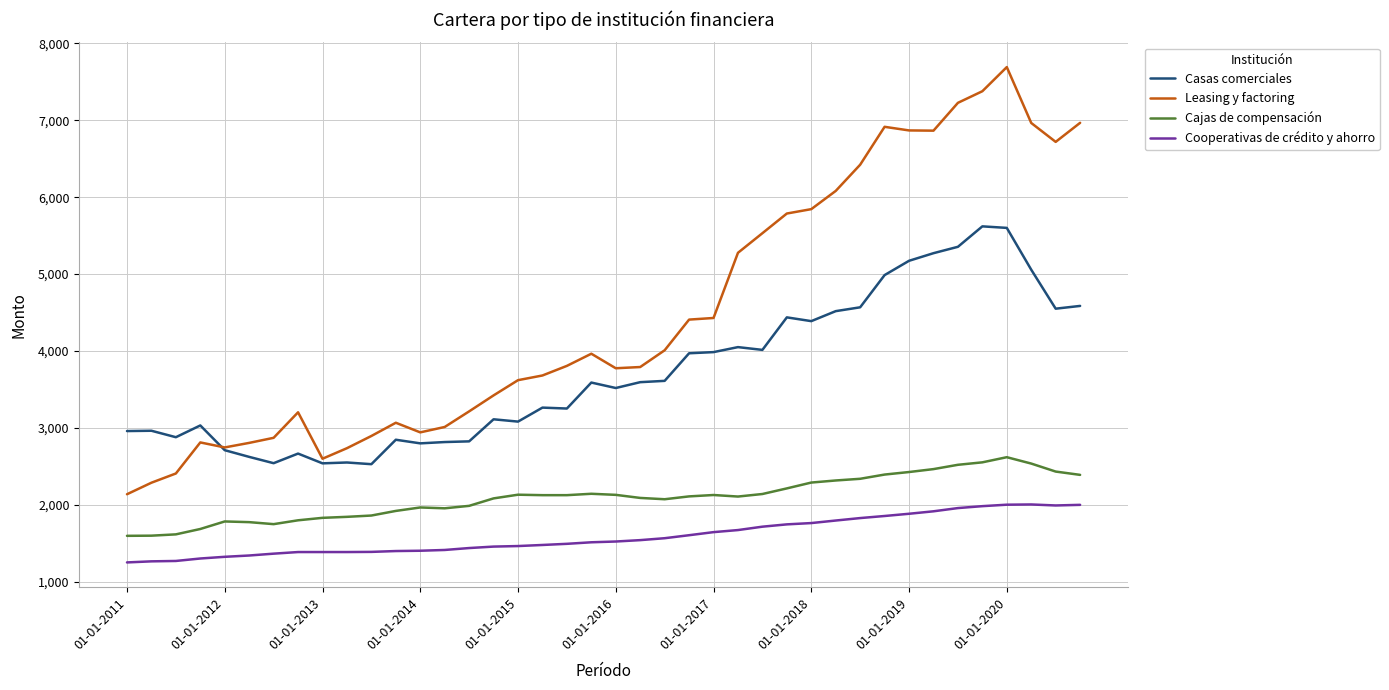

What is the maximum value for Cooperativas de crédito y ahorro?

2003